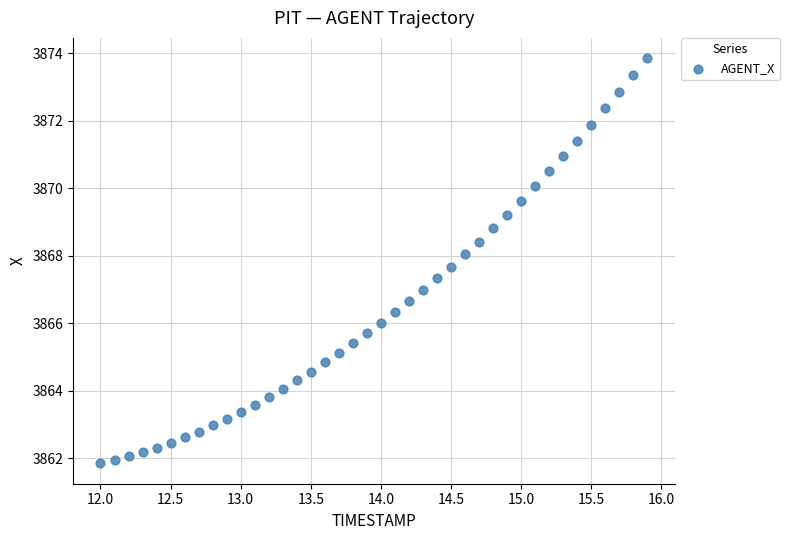

What is the range of X values (max minus min)?

3.9